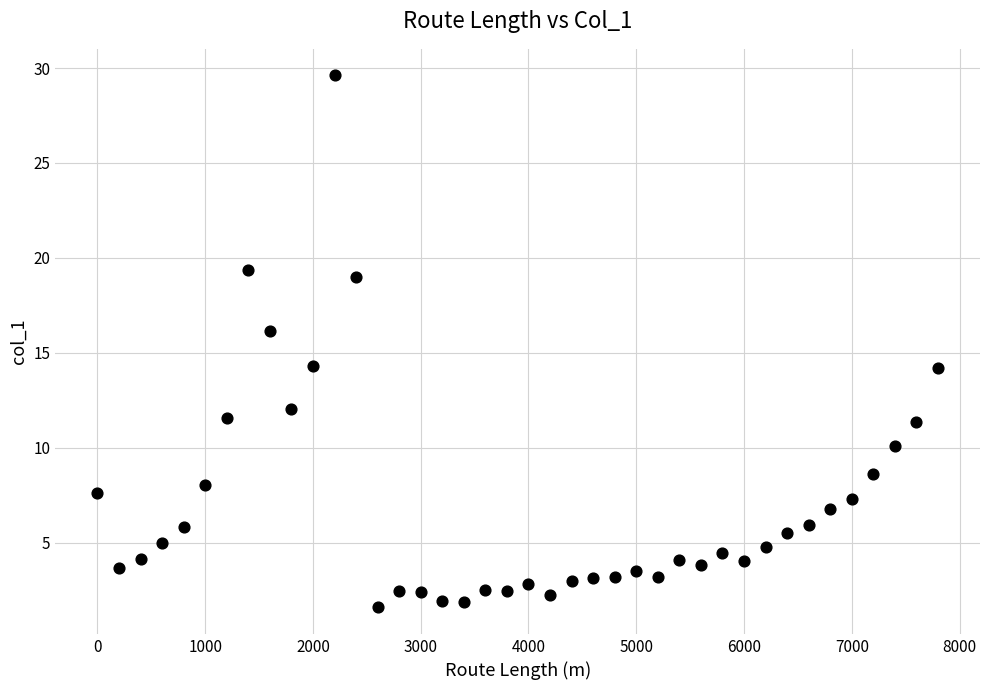

What is the range of Y values (max minus min)?

28.0